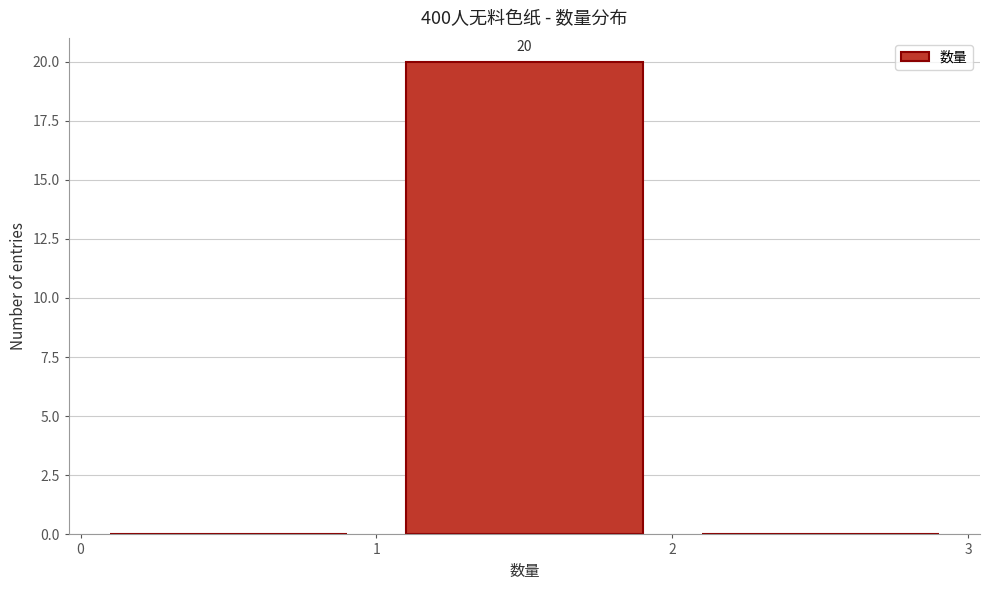

Over which range of the x-axis is the bar tallest?

1 to 2